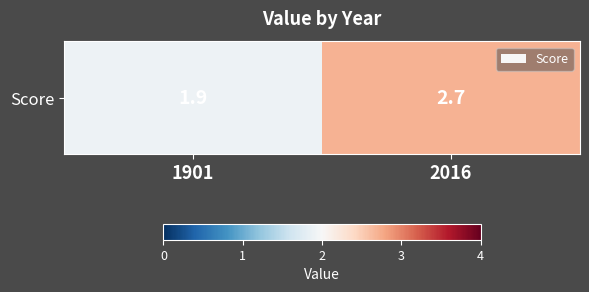

Count the number of categories in the chart.

2